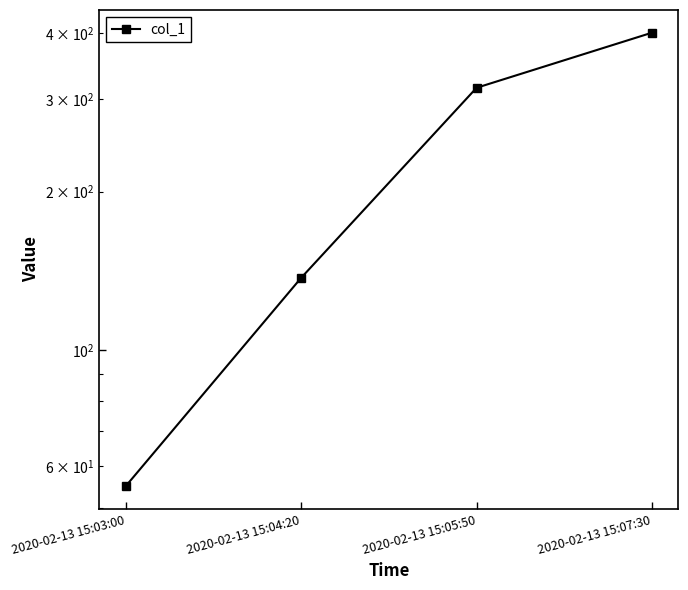

Reading left to right, extract all data points from this chart.

55	137	315	401